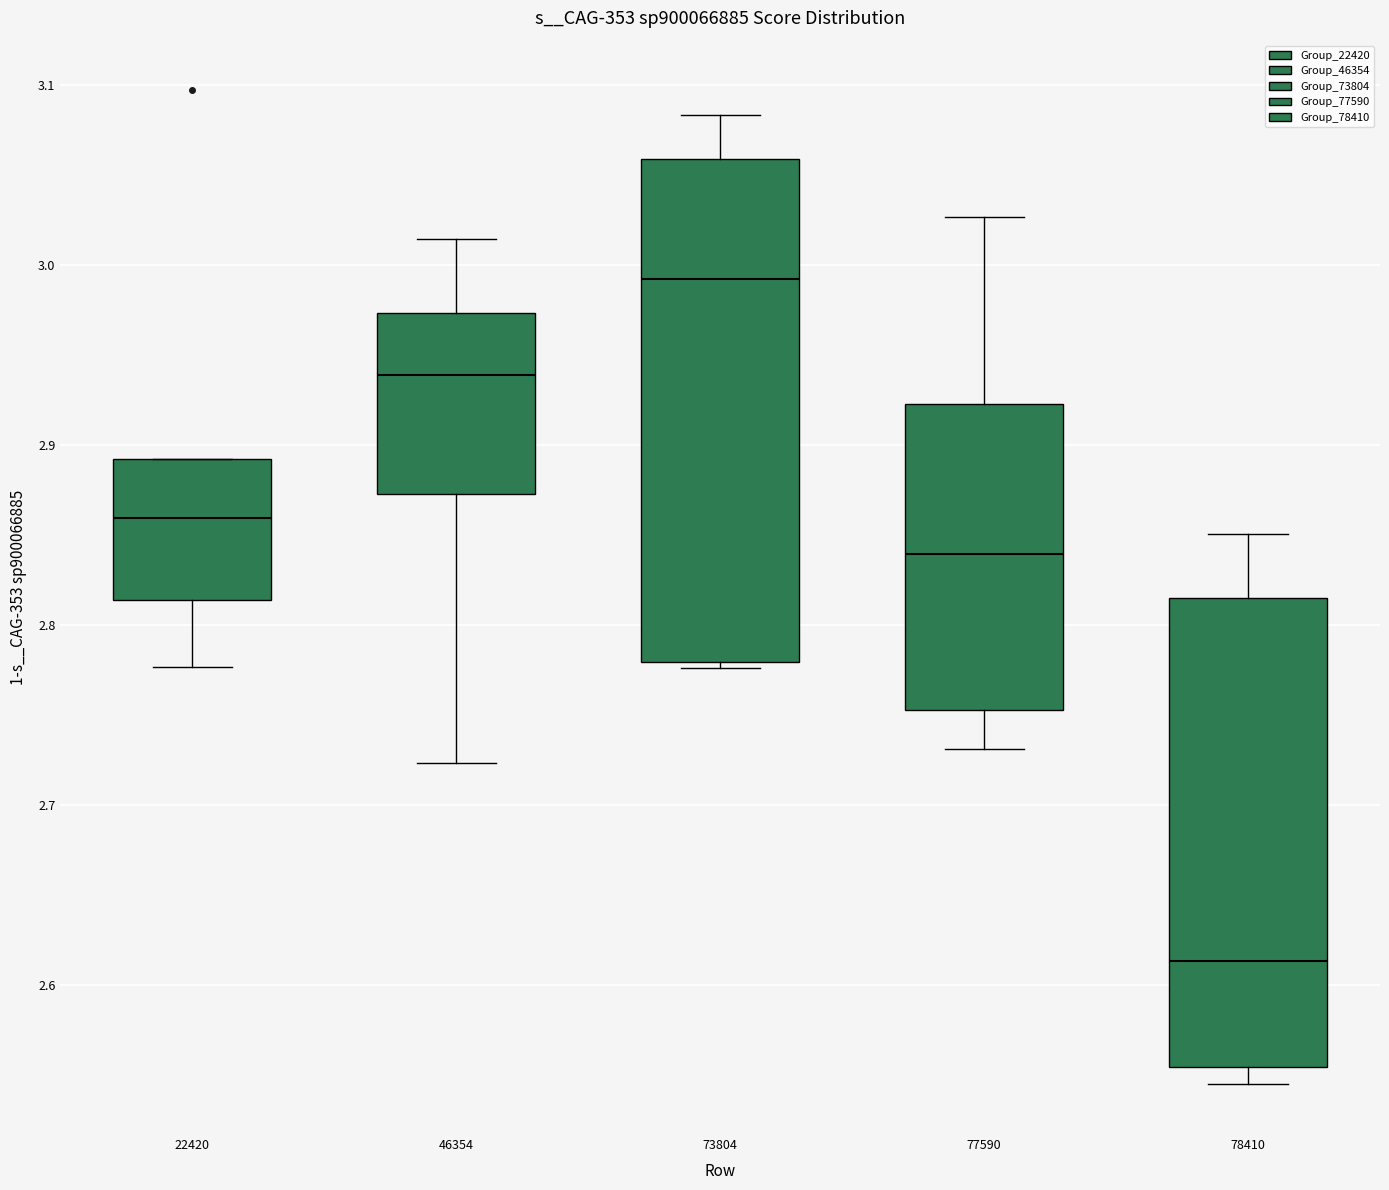

Reading left to right, transcribe this box plot: for each box, give where its median line is, the range the box spans, and where its two whiskers end, as read against the y-axis. The values are not printed on the chart, so give them approximately, as read against the axis.

22420: median 2.86, box 2.81 to 2.89, whiskers 2.78 to 2.89
46354: median 2.94, box 2.87 to 2.97, whiskers 2.72 to 3.01
73804: median 2.99, box 2.78 to 3.06, whiskers 2.78 to 3.08
77590: median 2.84, box 2.75 to 2.92, whiskers 2.73 to 3.03
78410: median 2.61, box 2.55 to 2.81, whiskers 2.54 to 2.85